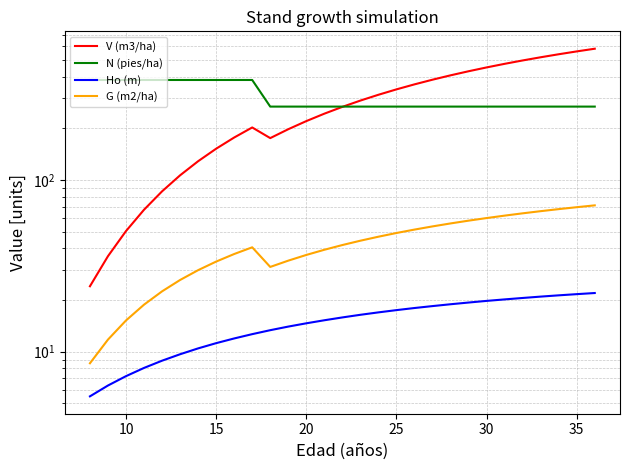

True or false: Ho (m) and N (pies/ha) cross at least once.

False